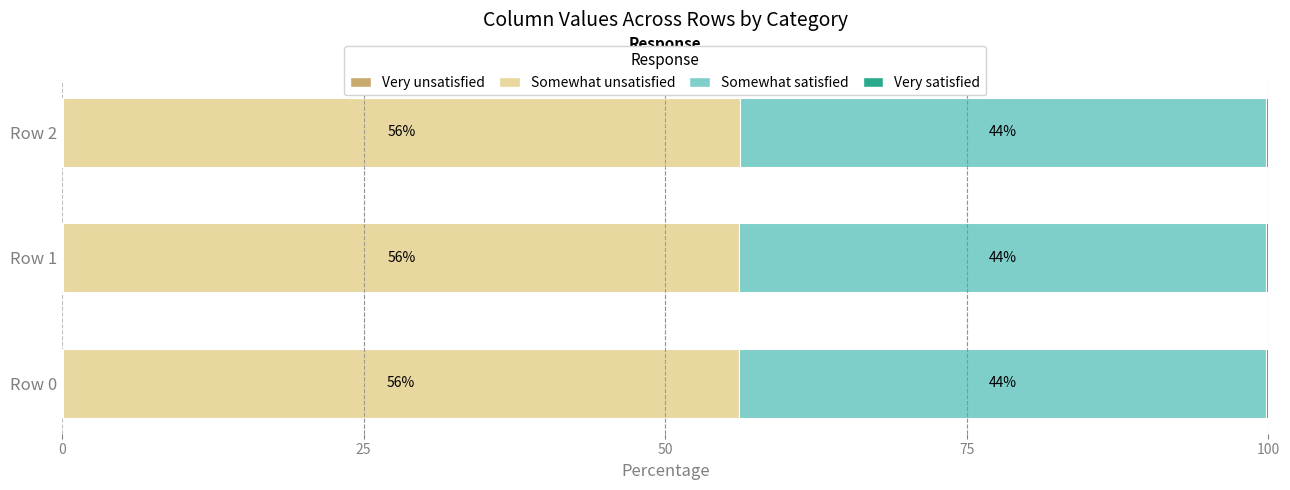

Reading left to right, what are all the values shown in this chart?

Very unsatisfied: 0.1	0.1	0.1
Somewhat unsatisfied: 56.0	56.0	56.1
Somewhat satisfied: 43.7	43.6	43.6
Very satisfied: 0.2	0.2	0.2